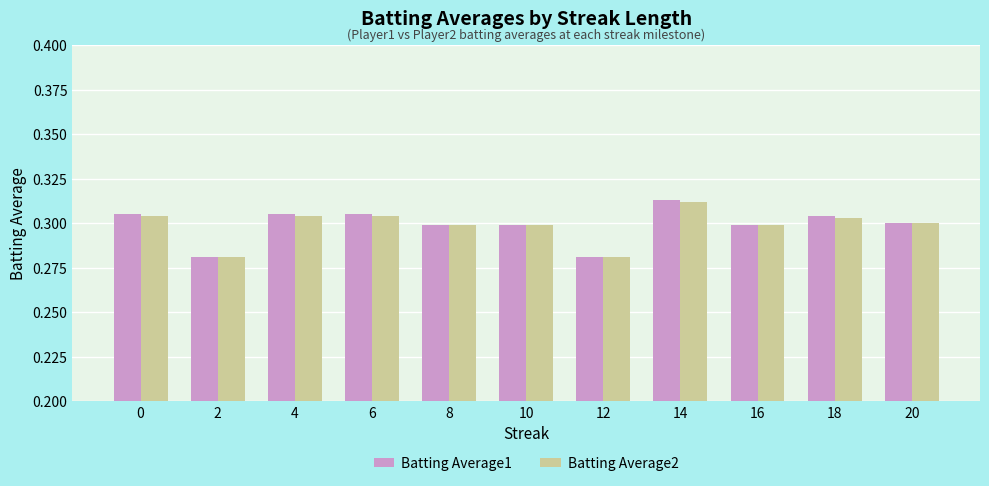

What are all the series names shown in the legend?

Batting Average1, Batting Average2